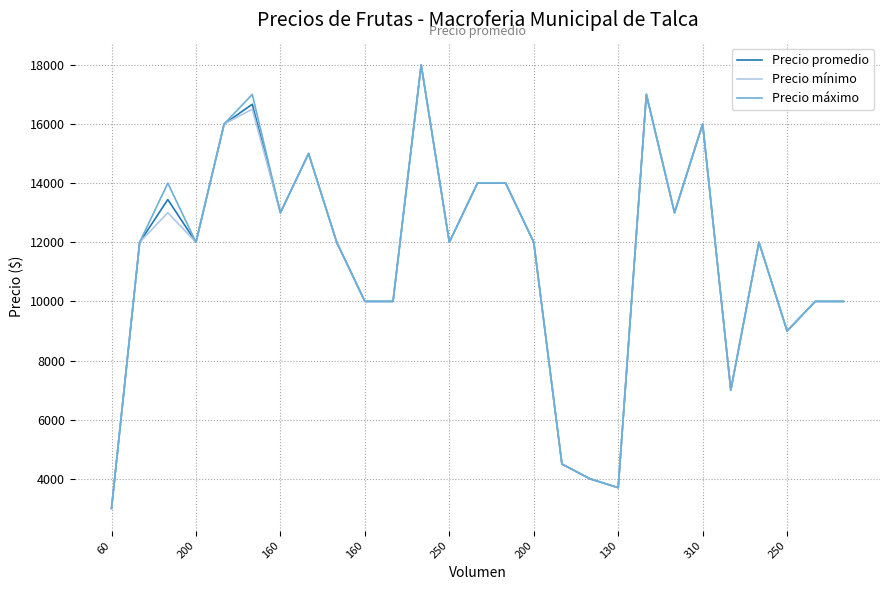

What is the lowest value of the Precio máximo series?

3000